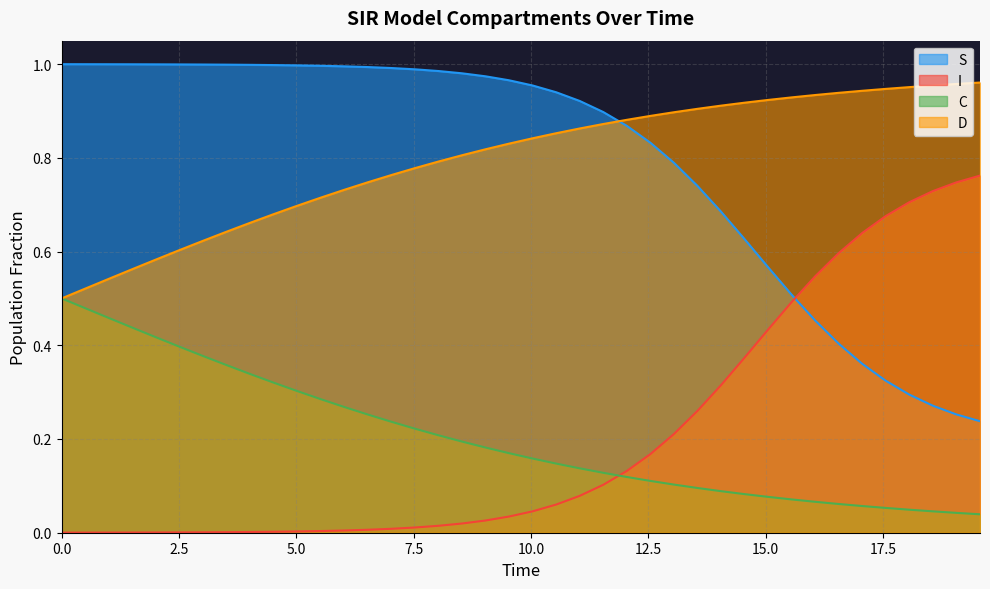

Which series has the widest spread of values?

I